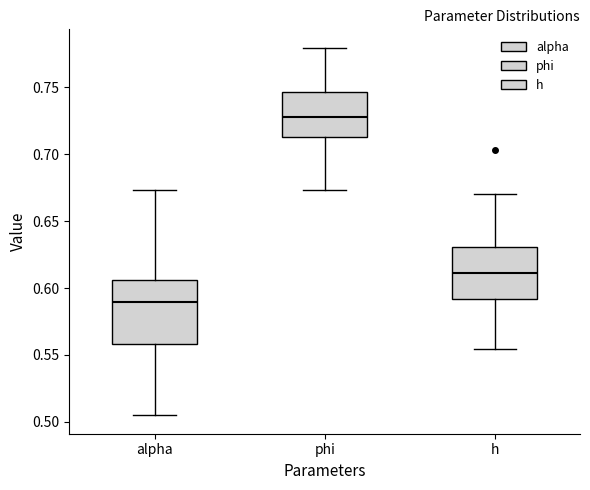

Reading left to right, transcribe this box plot: for each box, give where its median line is, the range the box spans, and where its two whiskers end, as read against the y-axis. The values are not printed on the chart, so give them approximately, as read against the axis.

alpha: median 0.590, box 0.560 to 0.605, whiskers 0.505 to 0.675
phi: median 0.730, box 0.715 to 0.745, whiskers 0.675 to 0.780
h: median 0.610, box 0.590 to 0.630, whiskers 0.555 to 0.670